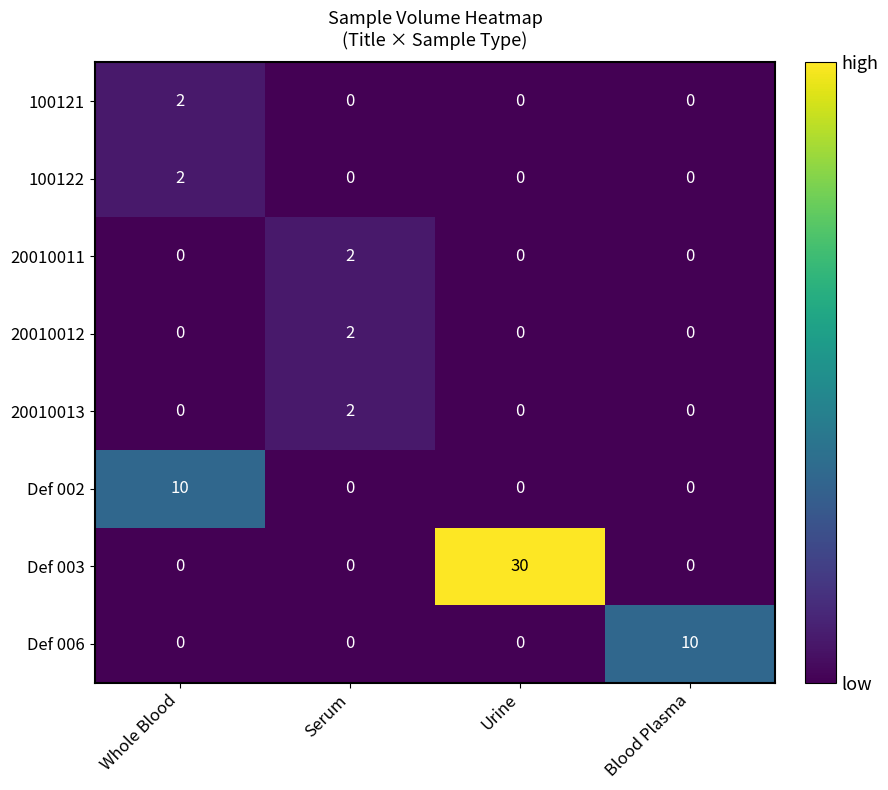

What is the sum of the Def 006 values at Blood Plasma and Whole Blood?

10